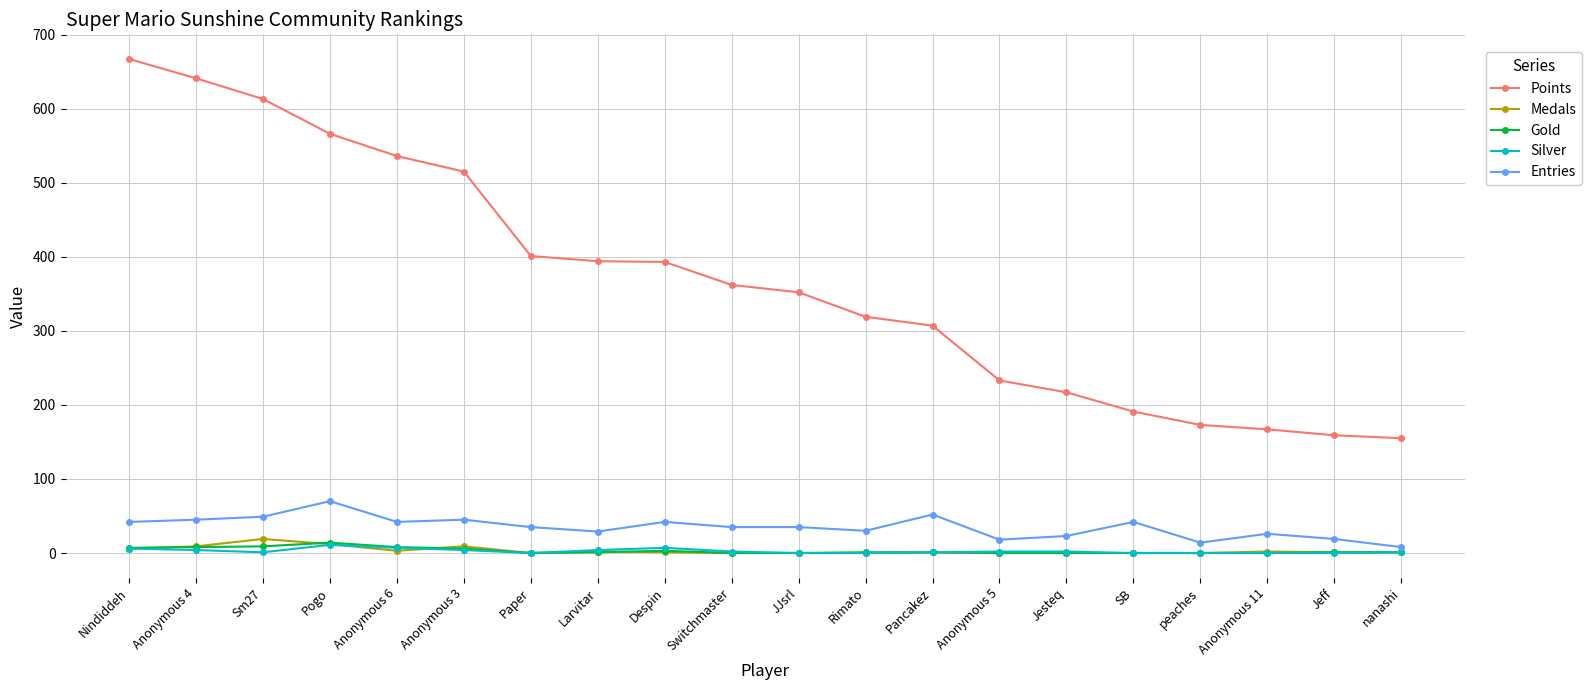

What is the label of the 20th point from the left?

nanashi